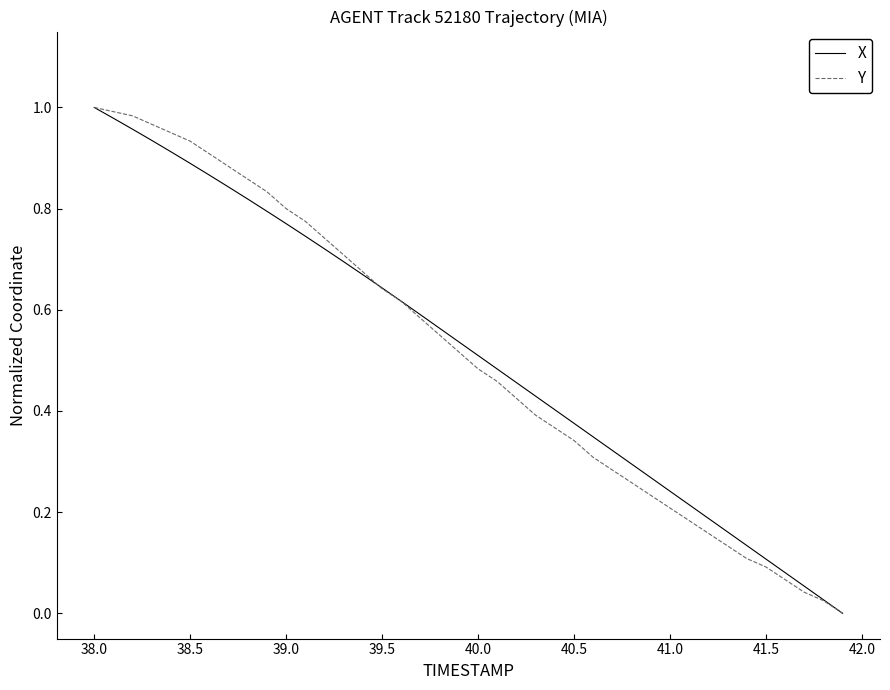

What are all the series names shown in the legend?

X, Y